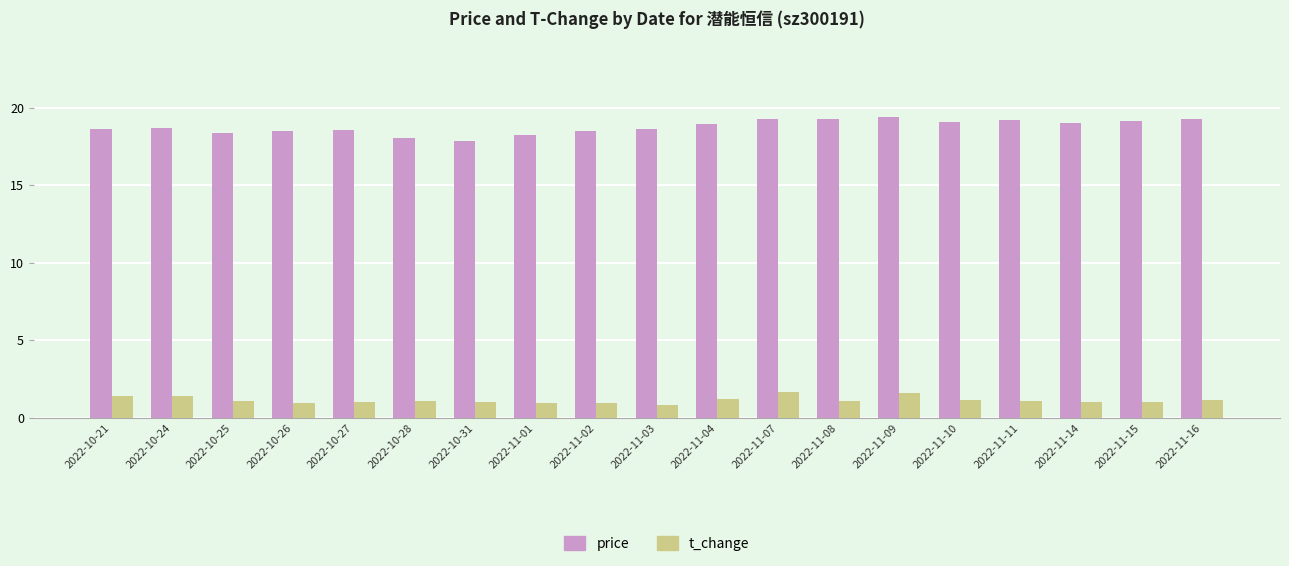

Does the chart contain stacked bars?

No